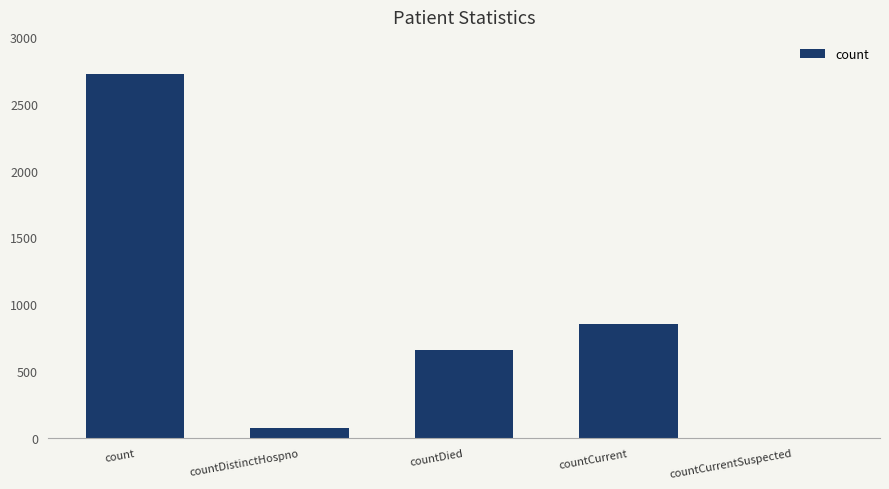

What is the sum of all values?

4306